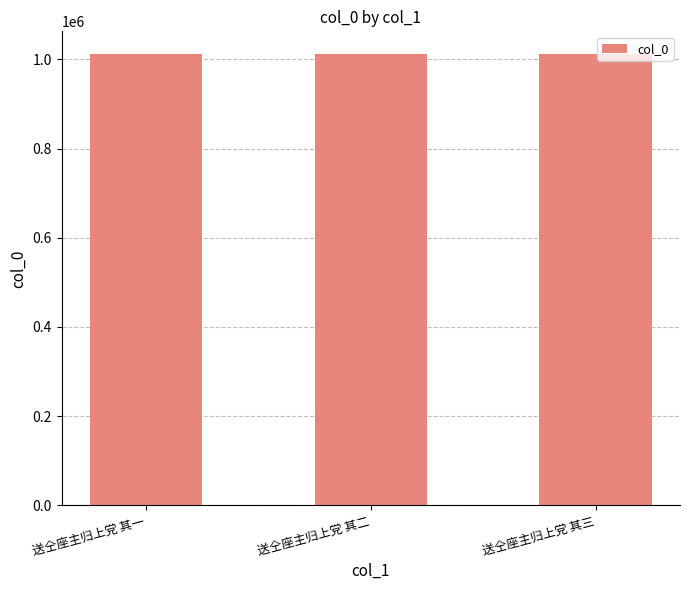

The chart shows a value of 1012435 at 送仝座主归上党 其一. True or false?

True